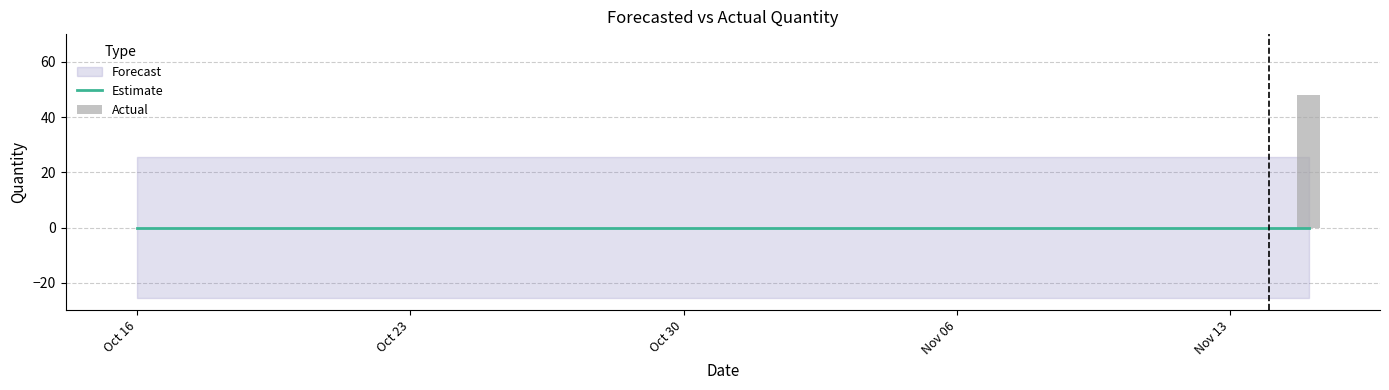

Reading left to right, transcribe all the data shown in this chart.

Estimate: 0	0	0	0	0	0	0	0	0	0	0	0	0	0	0	0	0	0	0	0	0	0	0	0	0	0	0	0	0	0	0
Actual: 0	0	0	0	0	0	0	0	0	0	0	0	0	0	0	0	0	0	0	0	0	0	0	0	0	0	0	0	0	0	48